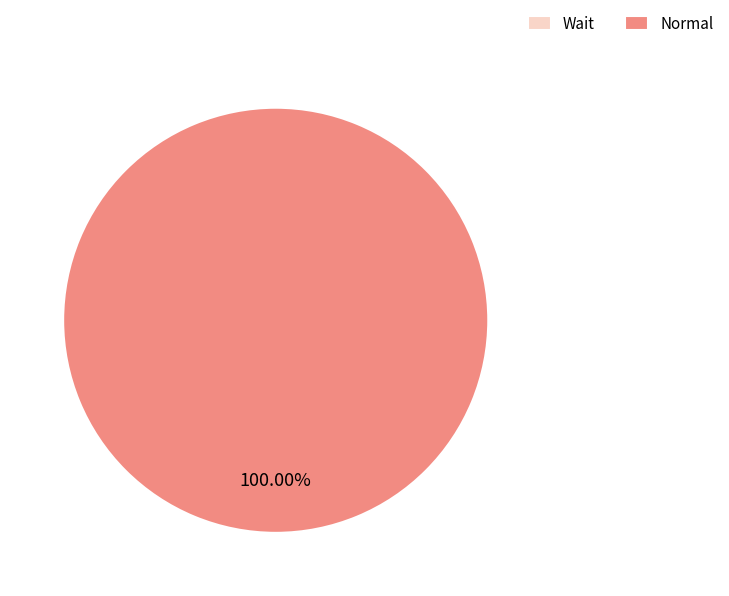

How many slices are in this pie chart?

2